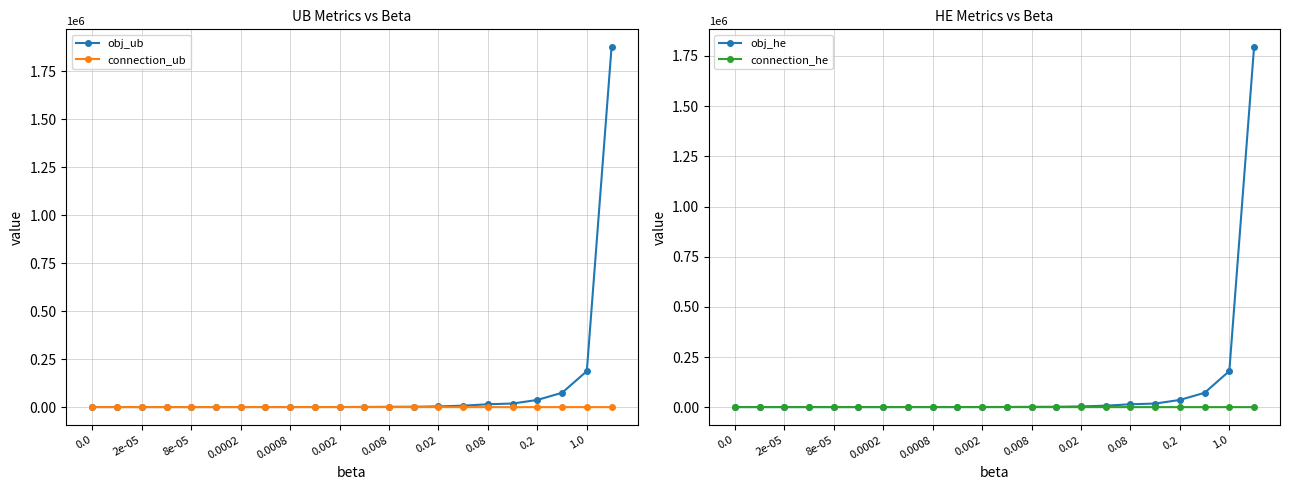

What are all the series names shown in the legend?

obj_ub, connection_ub, obj_he, connection_he